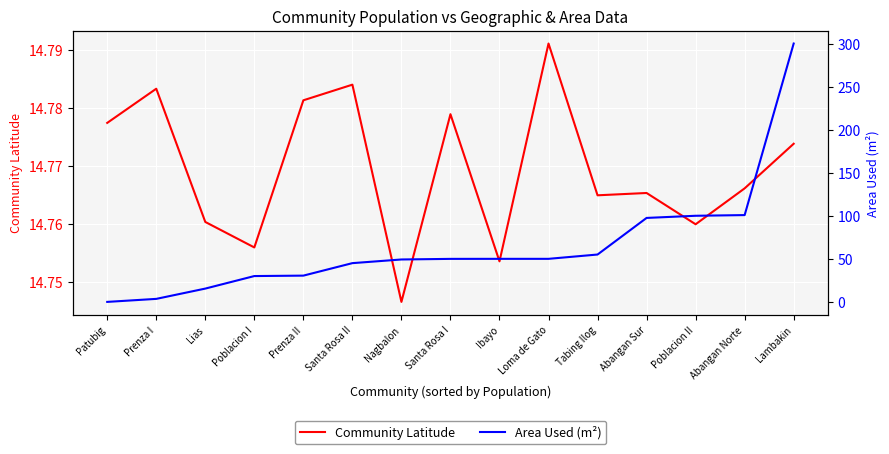

What is the sum of the Community Latitude values at Poblacion II and Prenza I?

29.5